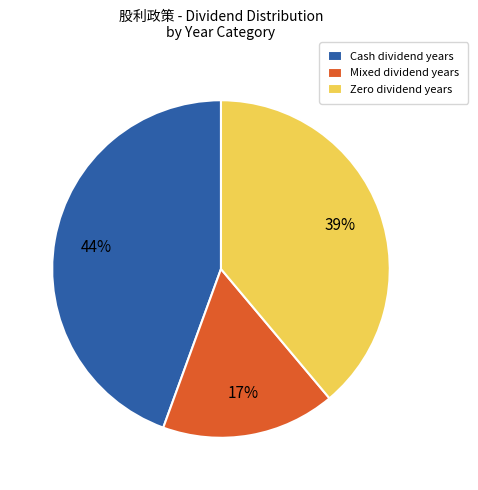

How many segments does this pie chart have?

3